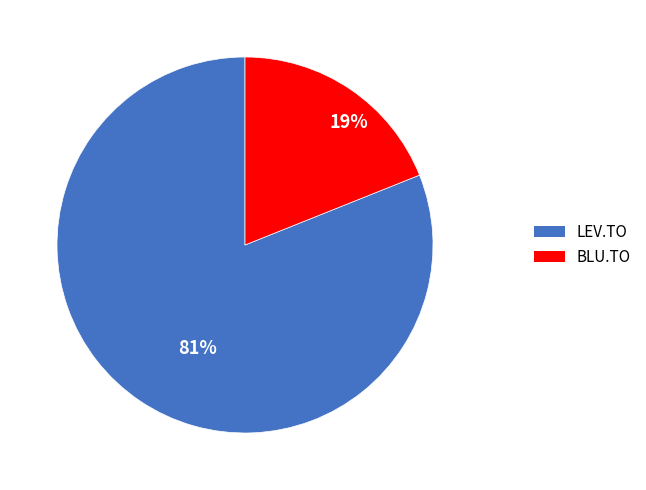

Is there any slice that represents more than half of the pie?

Yes